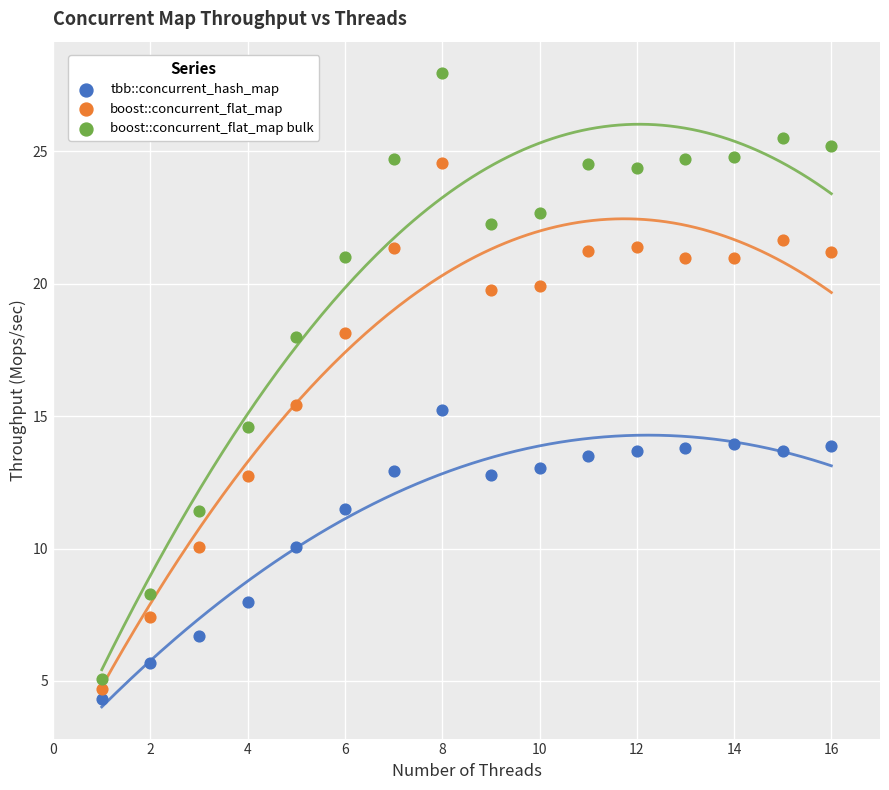

Across all data points, what is the range of X values (max minus min)?

15.0